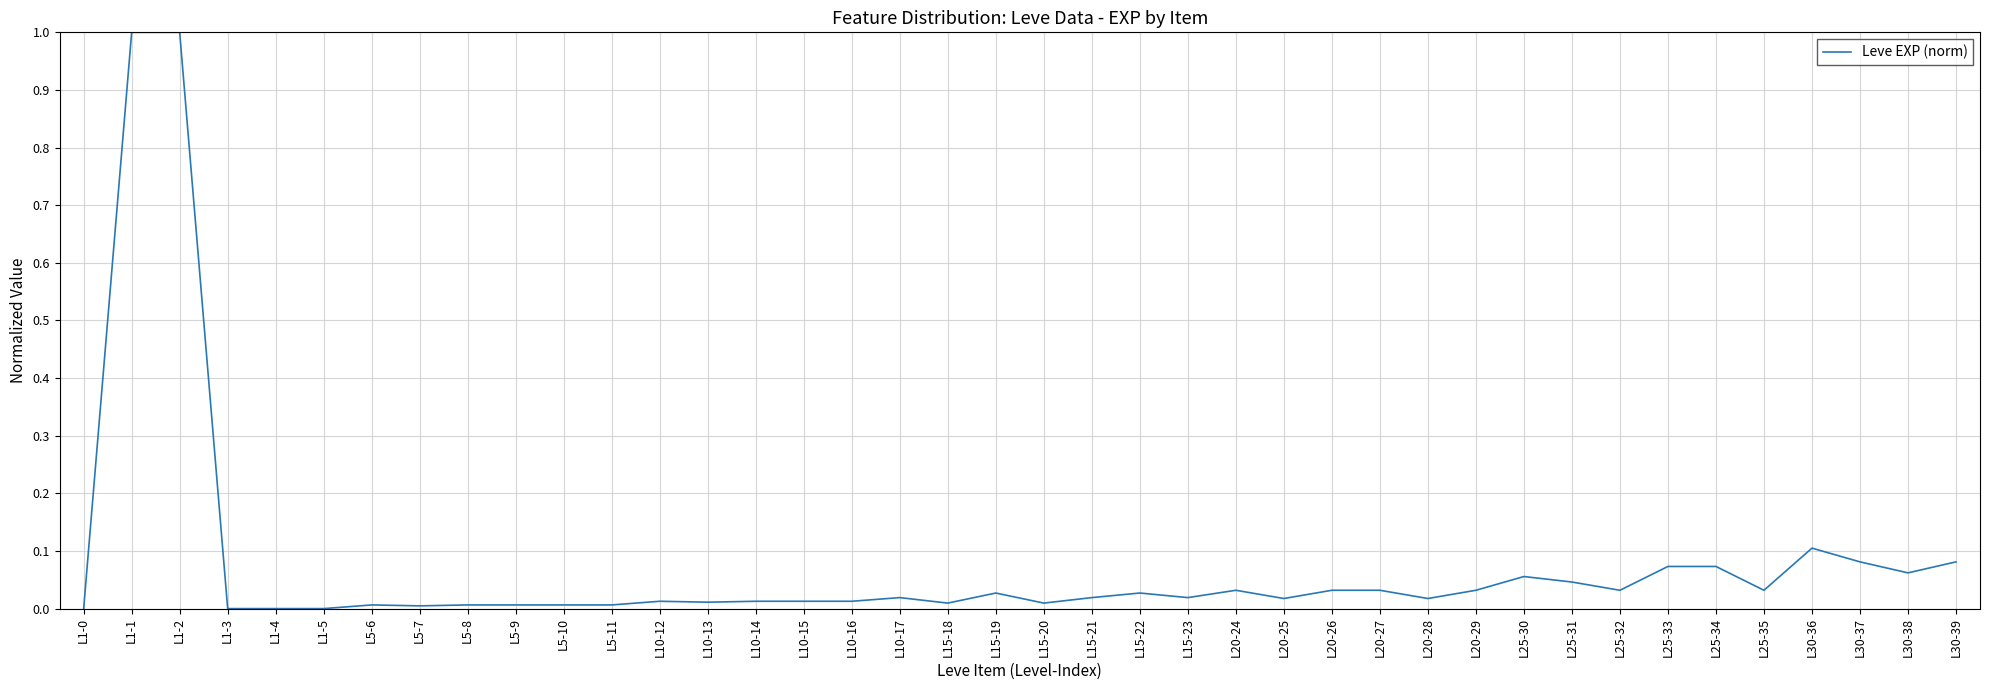

The chart shows a value of 0.0 at L20-26. True or false?

True